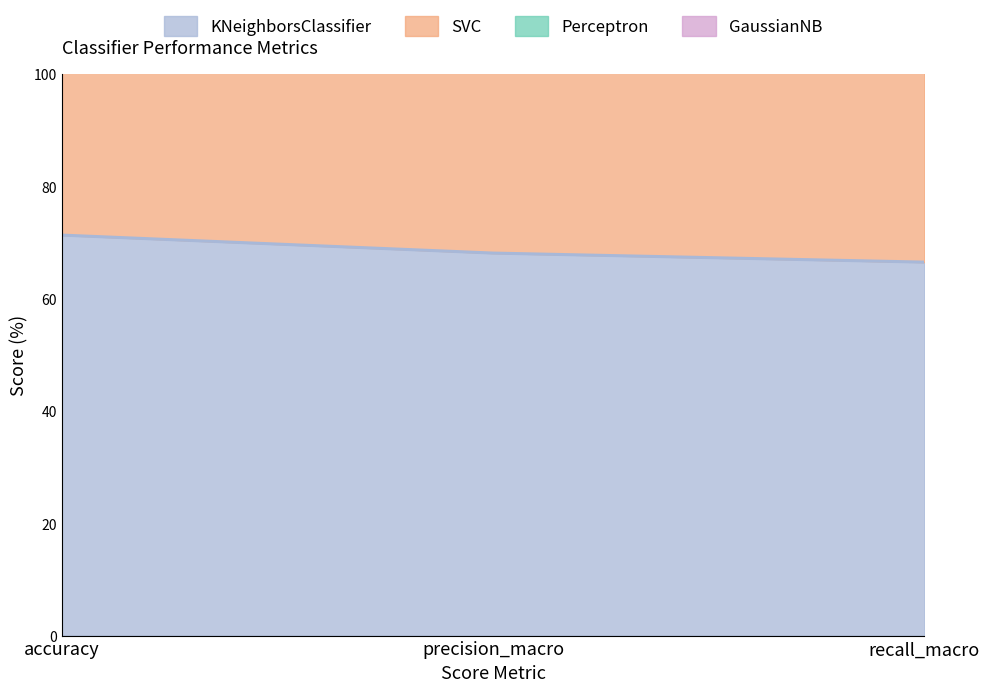

True or false: KNeighborsClassifier has a value of 42.7 at recall_macro.

False